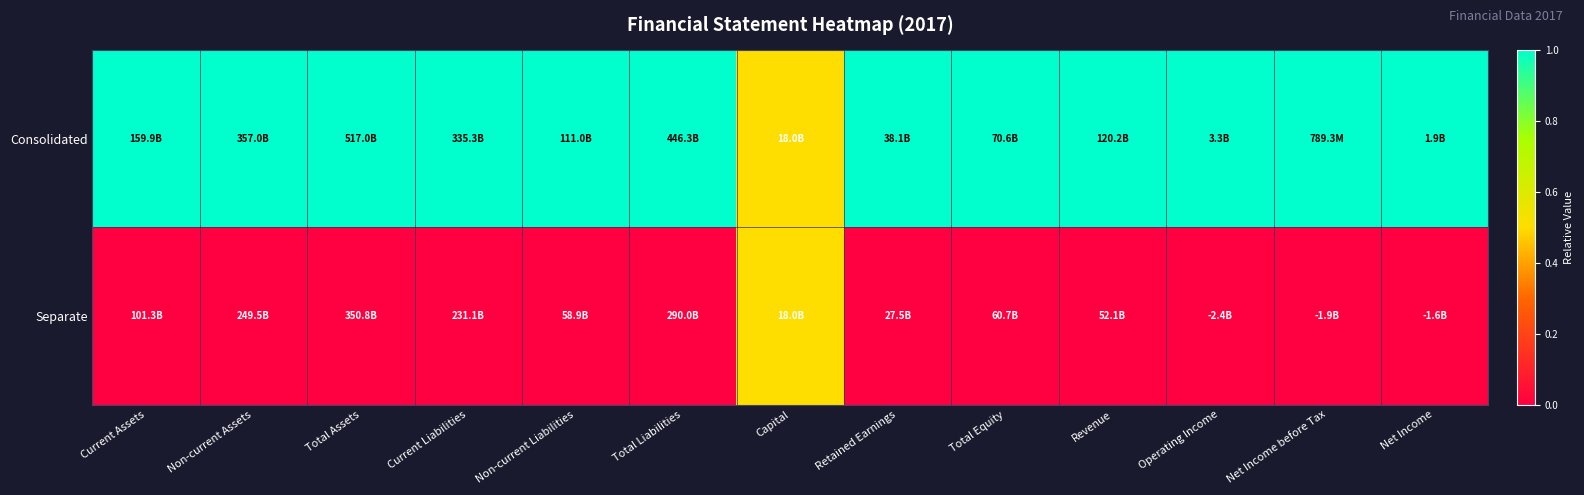

Which series has the largest total across all categories?

Consolidated